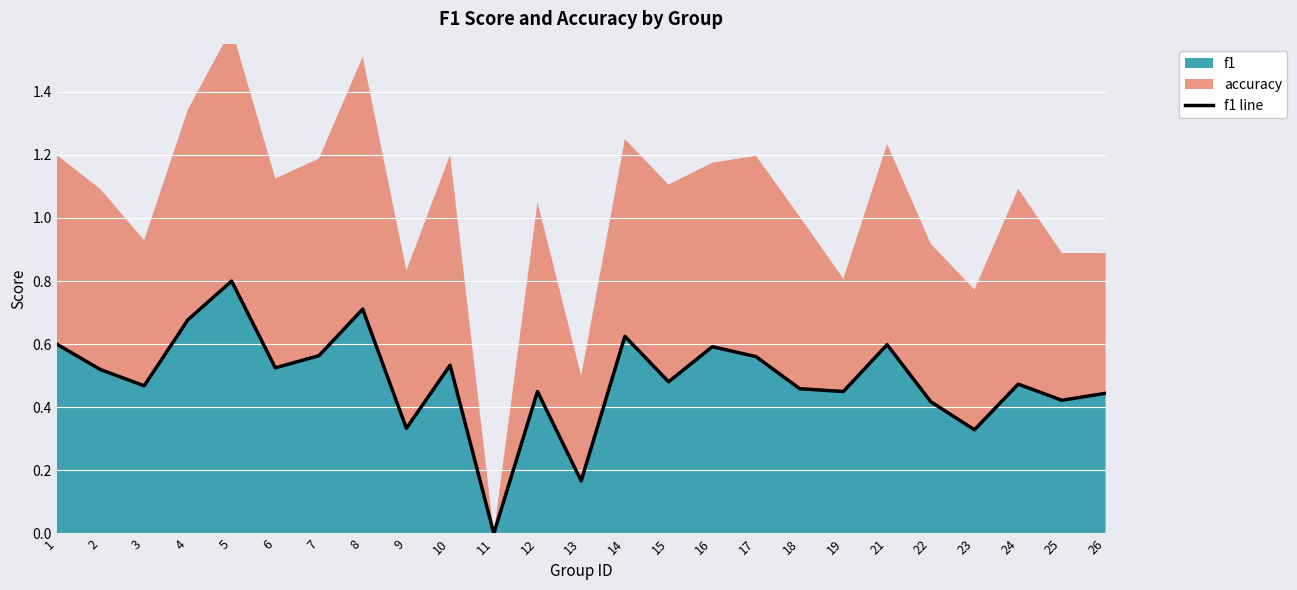

How many interior local valleys (lower than both neighbors) does the data have?

9